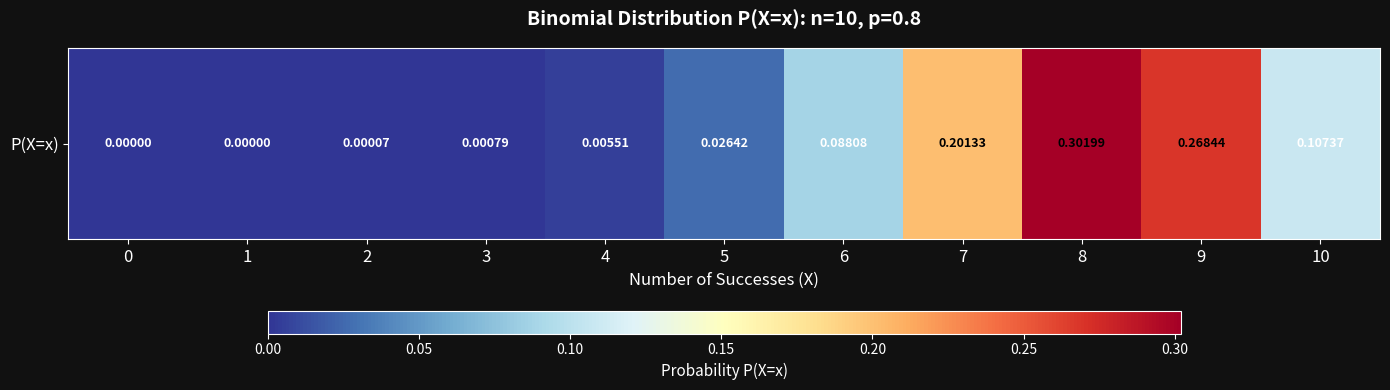

How many categories are shown in the chart?

11